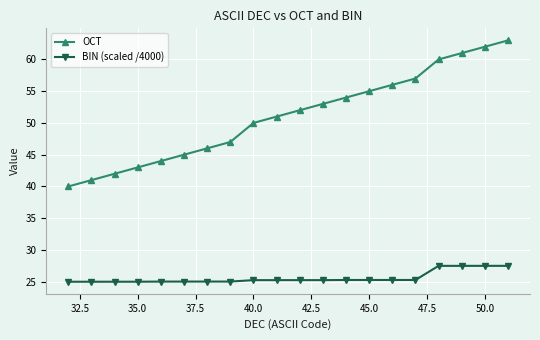

Which series has the largest total across all categories?

OCT